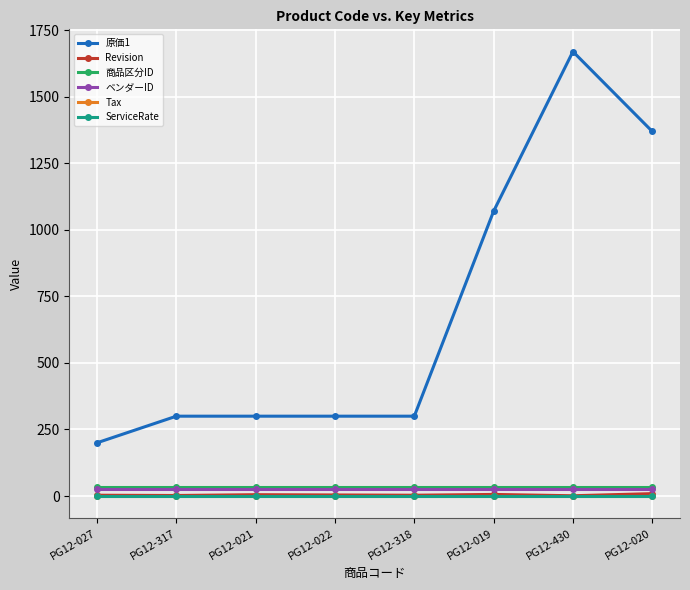

True or false: 商品区分ID and 原価1 intersect in this chart.

False